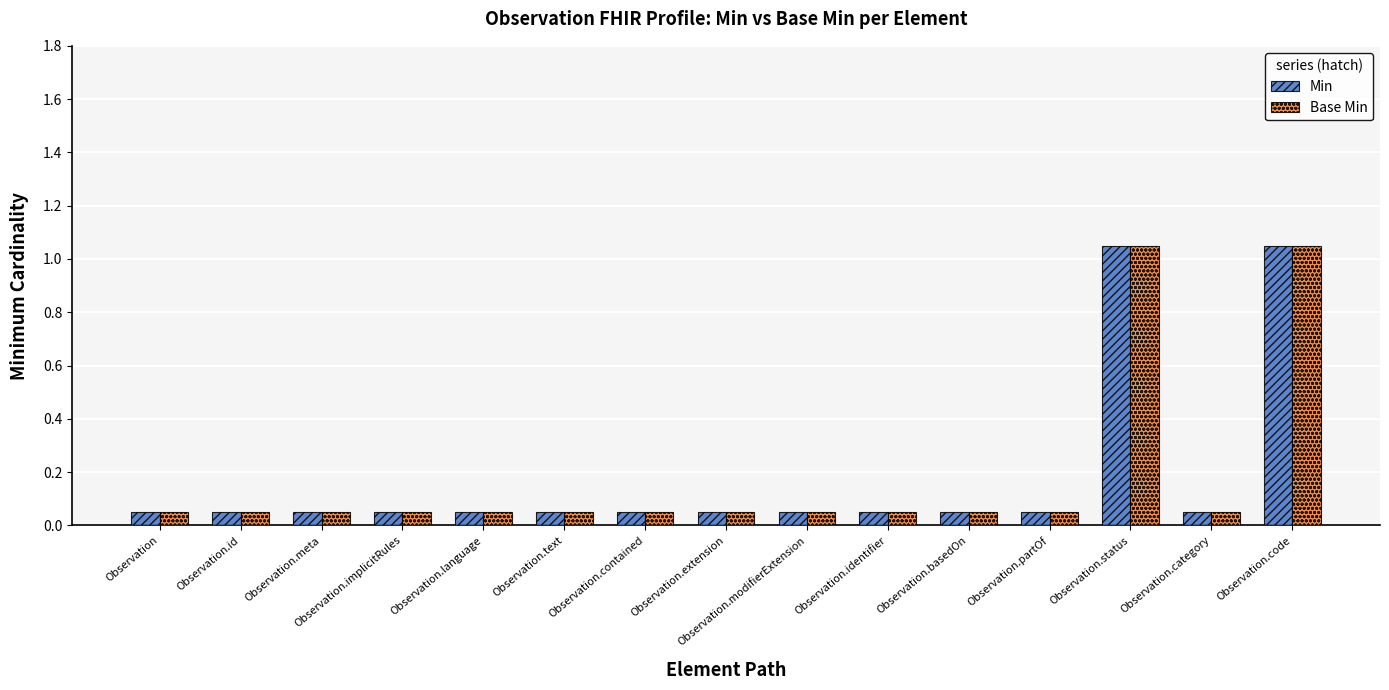

What is the difference between the second highest and minimum values in the Min series?

1.0